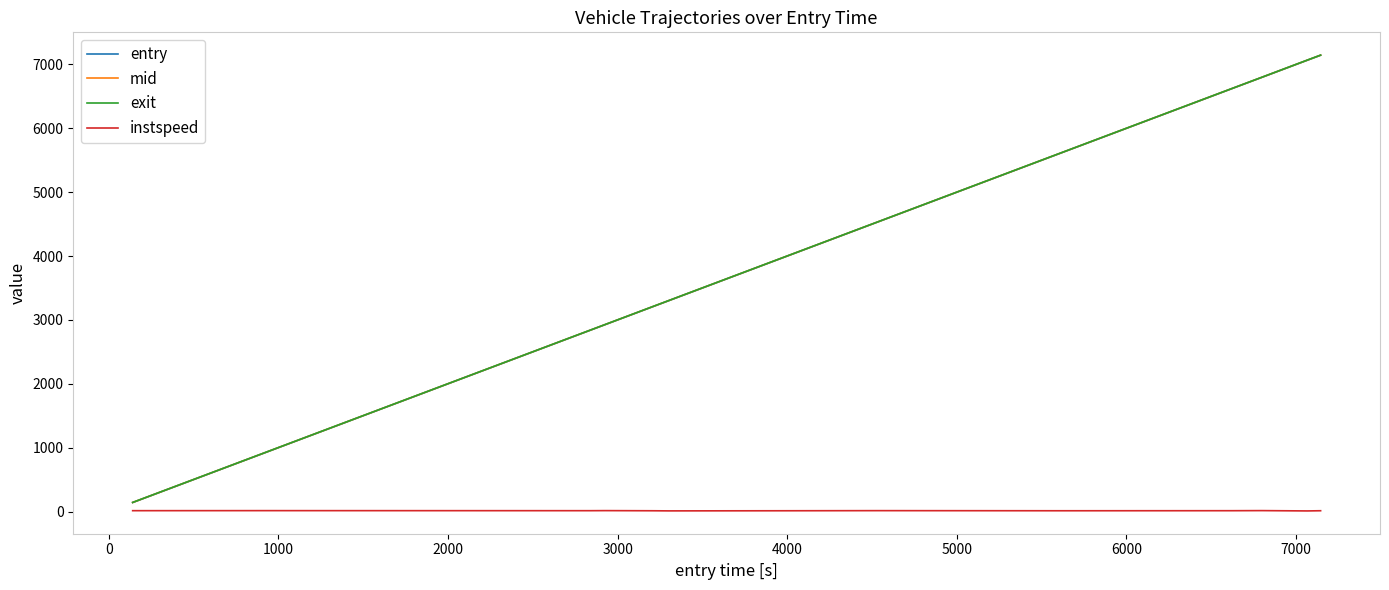

Which series has the widest spread of values?

exit